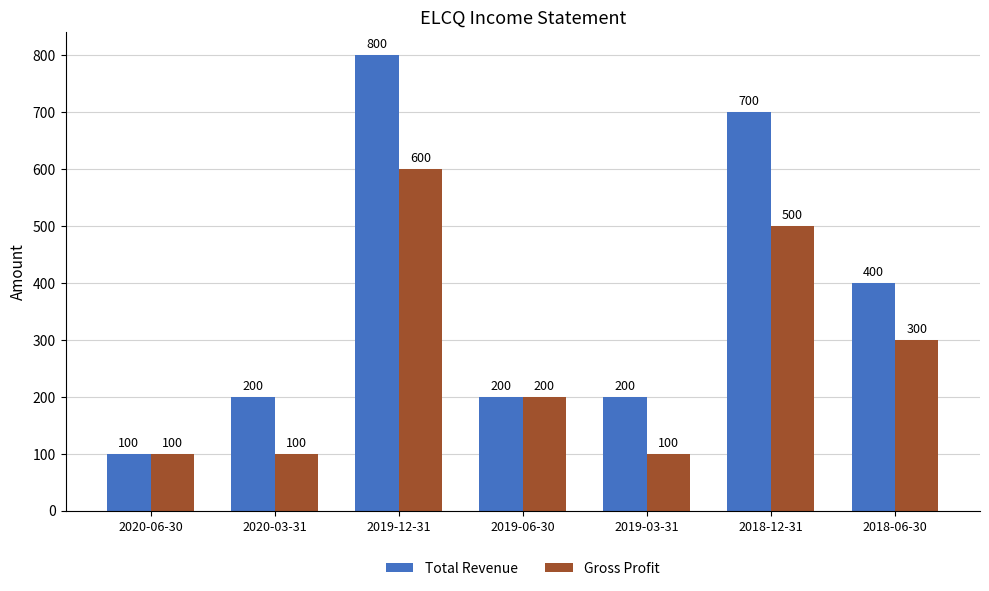

The Total Revenue series shows 30 at 2020-06-30. True or false?

False